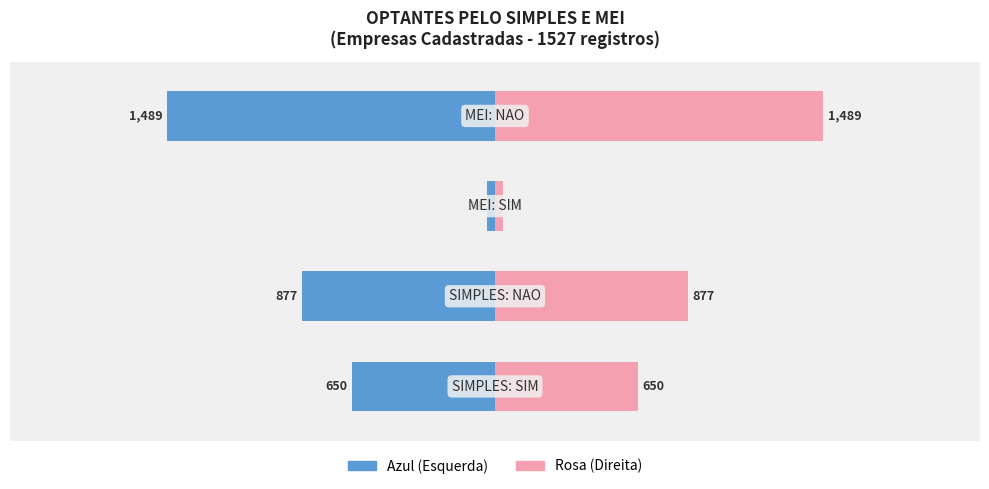

What is the difference between the maximum and minimum values in the Contagem (Azul) series?

1451